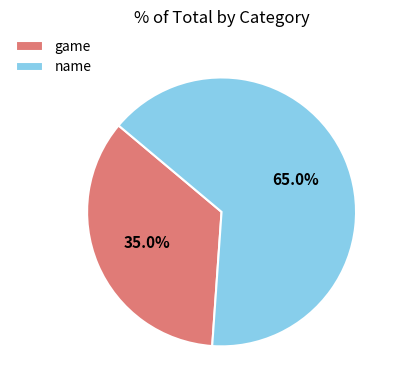

What is the smallest slice in the pie chart?

game